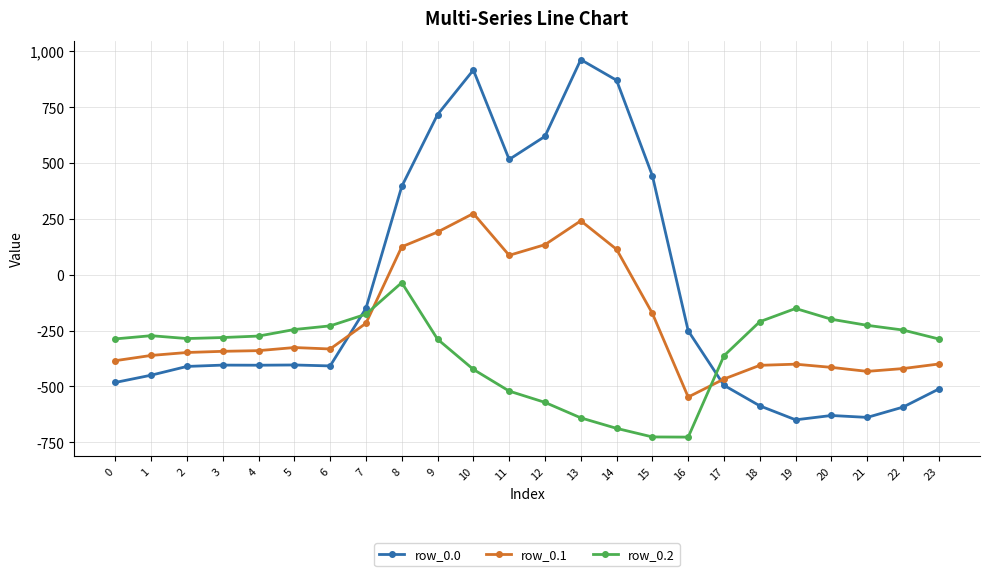

What is the difference between the highest and lowest values at 19?

498.3